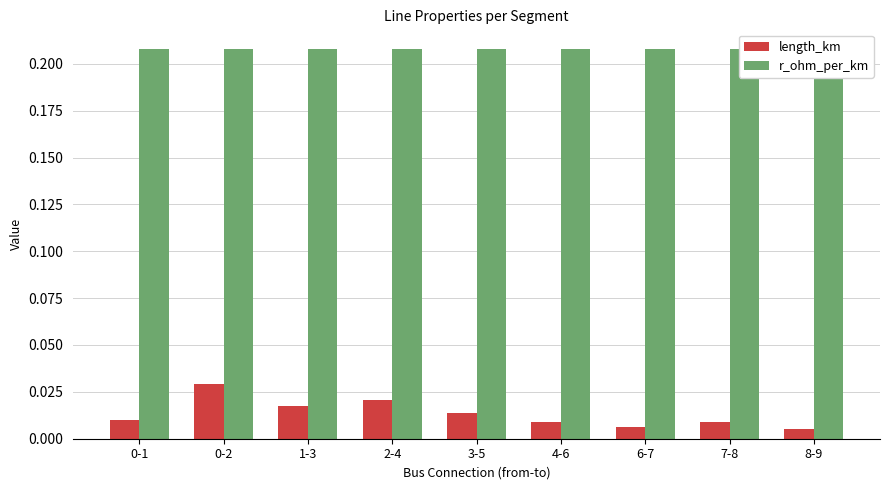

How many groups of bars are there?

9